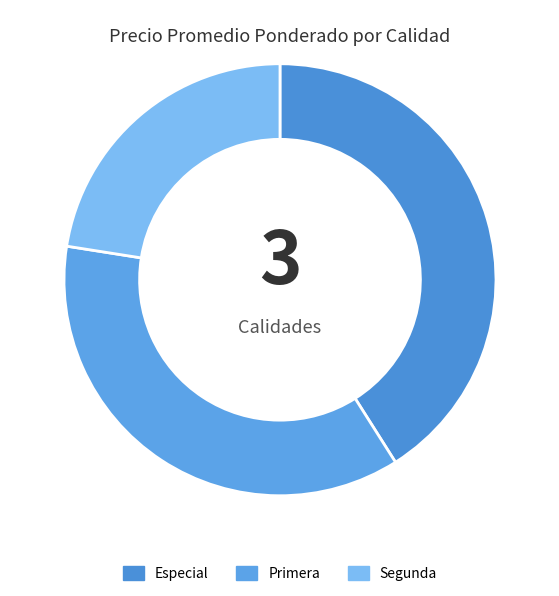

How many segments does this pie chart have?

3